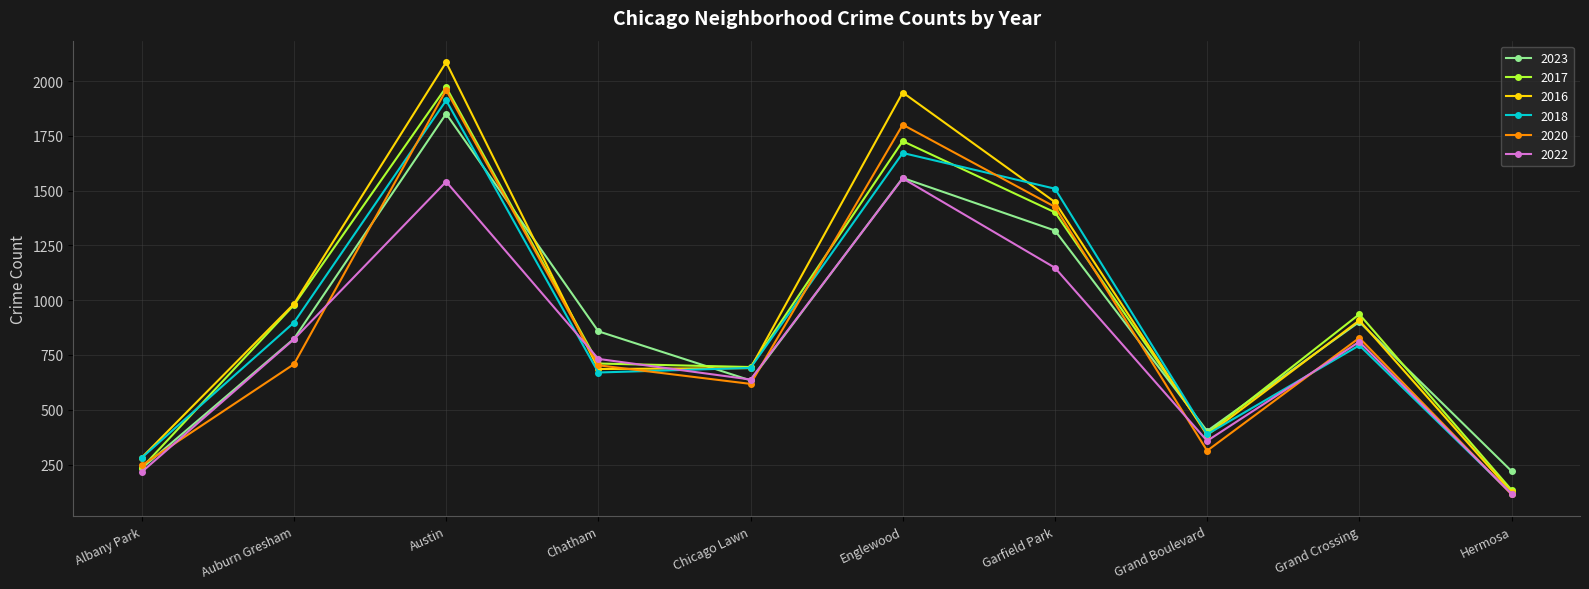

Read the 2016 value at Grand Boulevard.

384